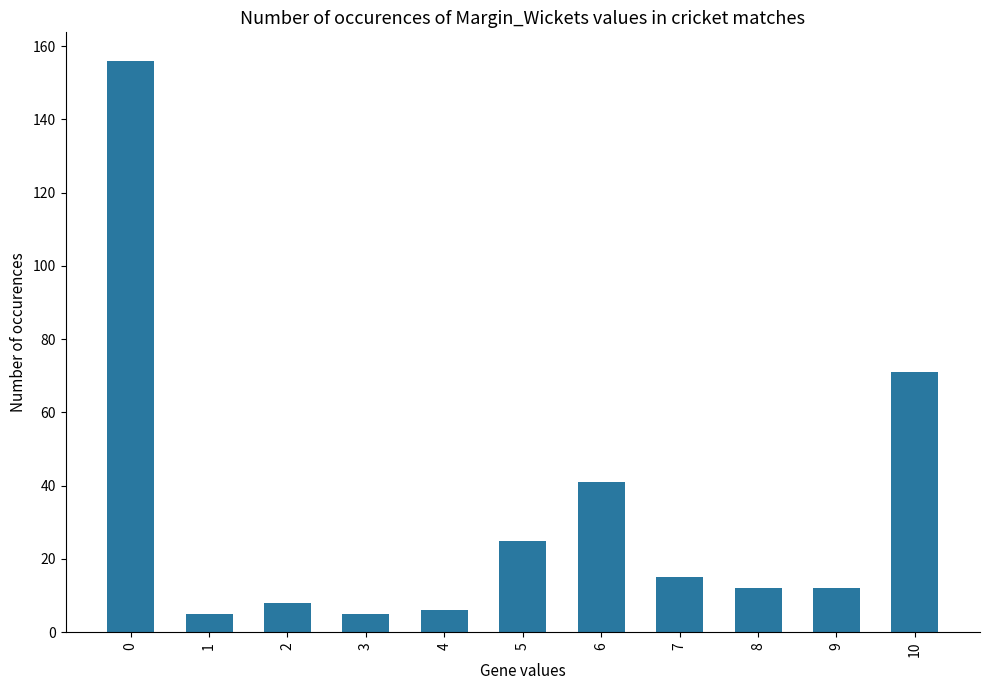

What is the value of the 11th bar from the left?

71